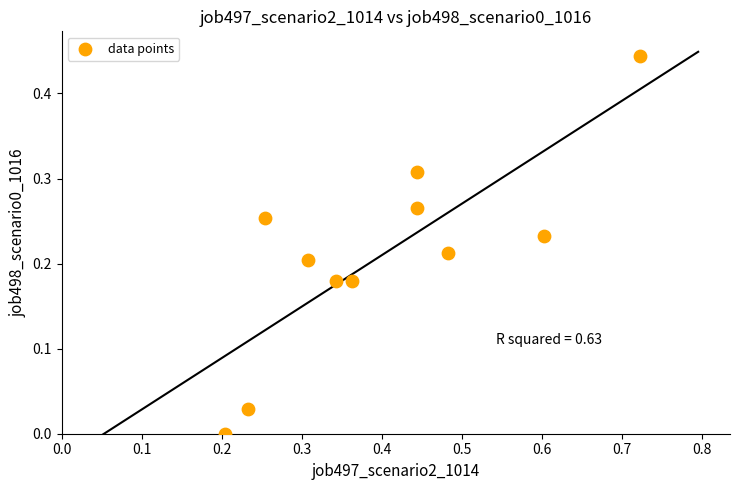

What is the range of X values (max minus min)?

0.5